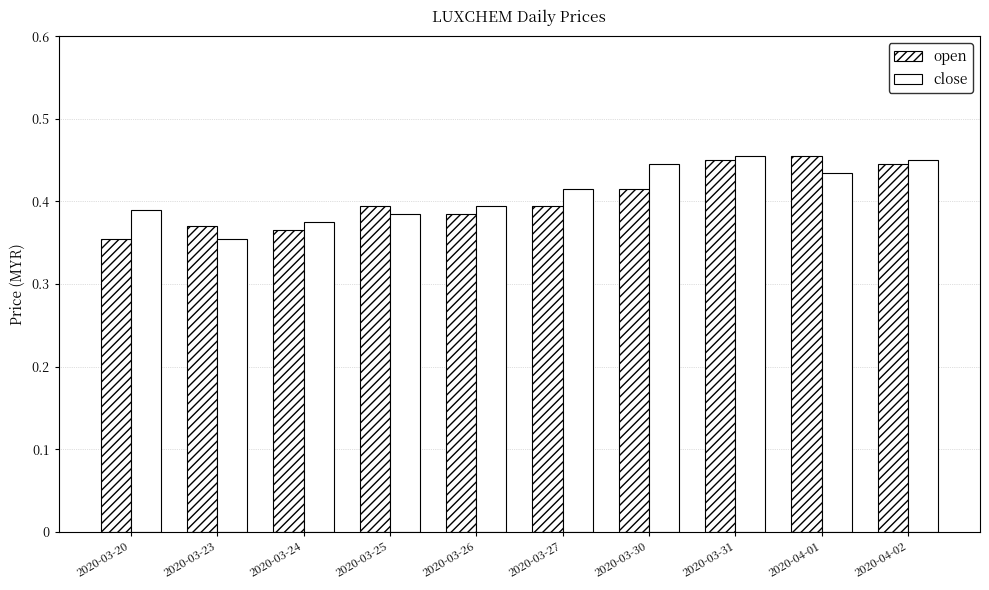

True or false: open has a value of 0.1 at 2020-03-31.

False